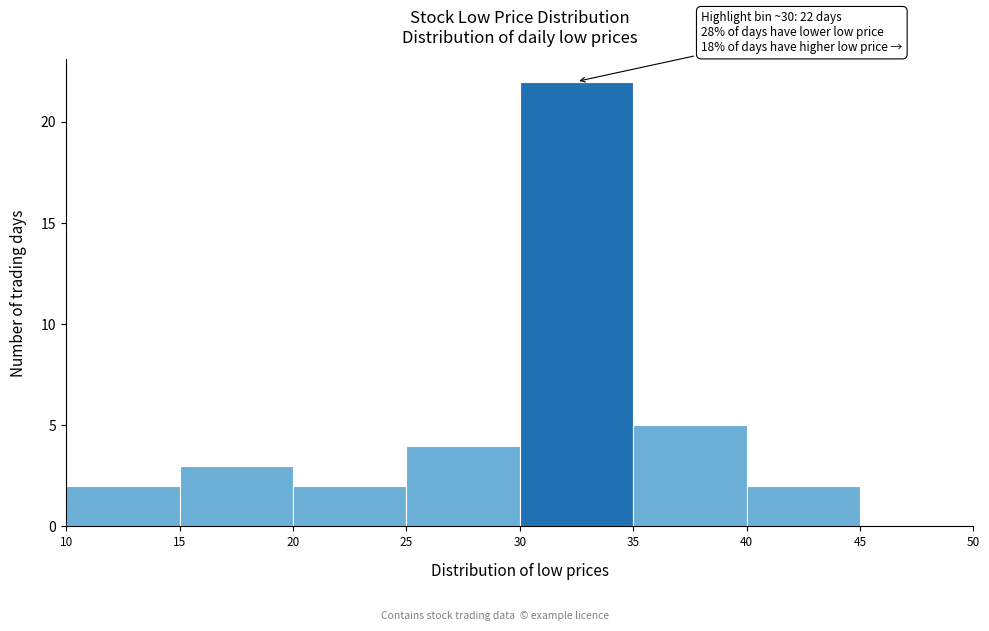

Over which range of the x-axis is the bar tallest?

30 to 35